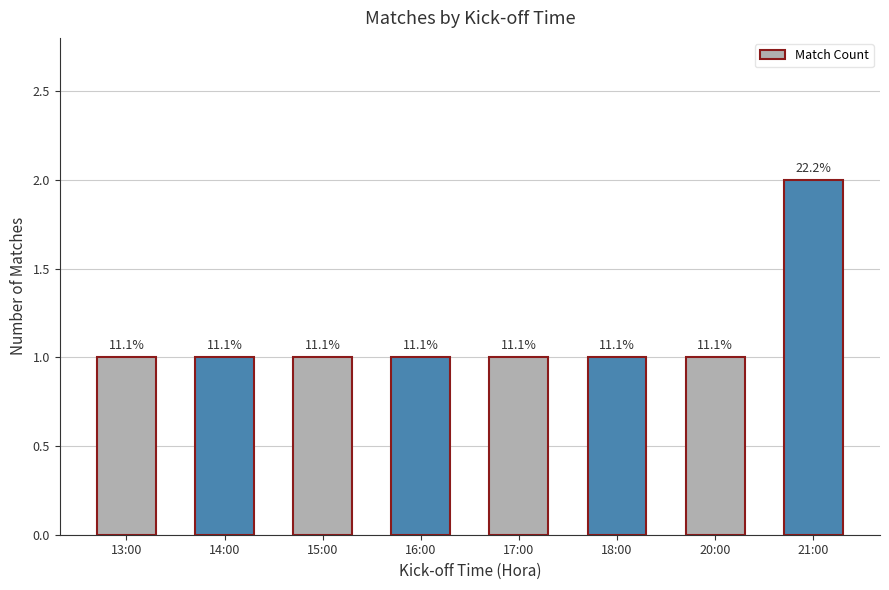

What is the maximum value shown in the chart?

2